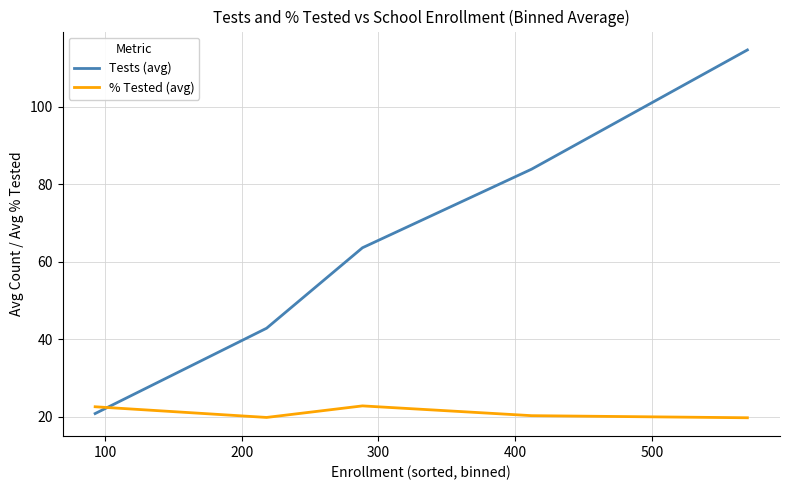

Which series has the largest total across all categories?

Tests (avg)